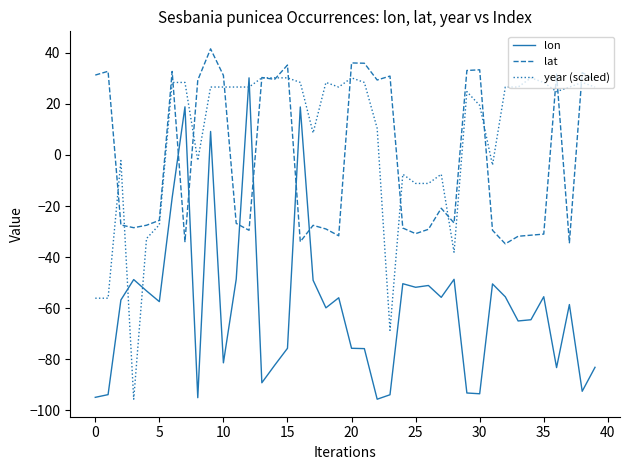

How many lines are shown in the chart?

3